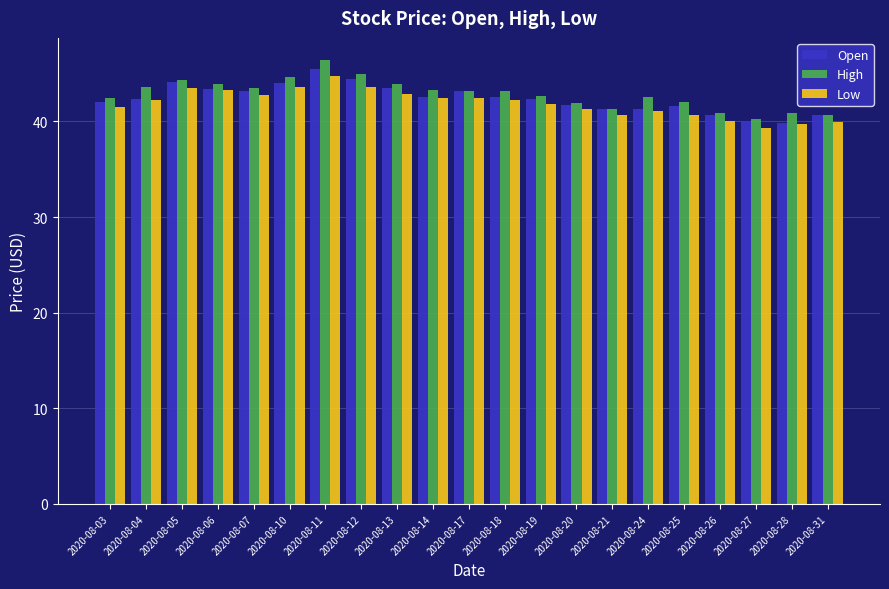

What is the difference between the maximum and minimum values in the Open series?

5.7